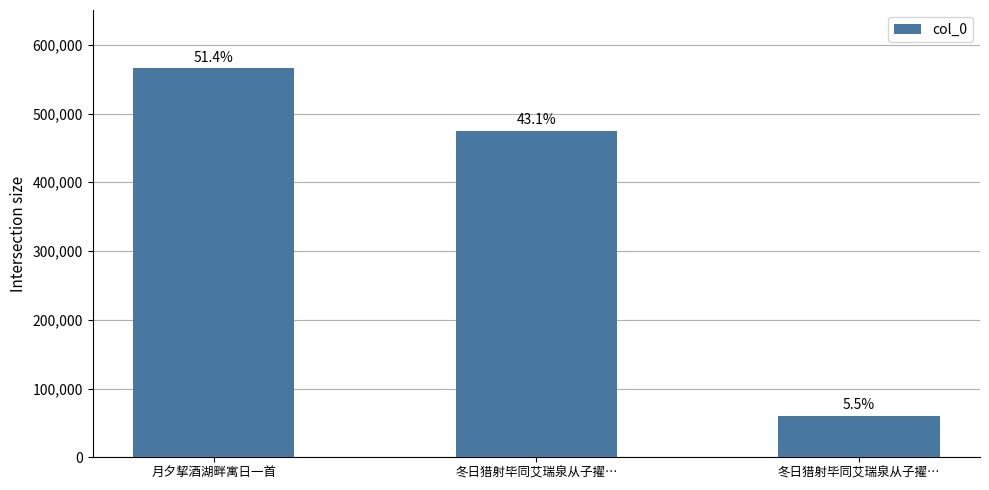

Between 月夕挈酒湖畔寓日一首 and 冬日猎射毕同艾瑞泉从子擢…, which is larger?

月夕挈酒湖畔寓日一首